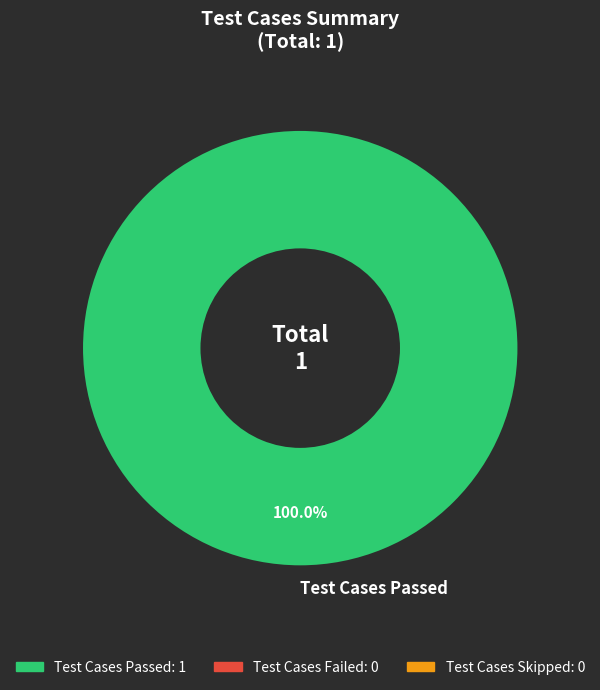

How many segments does this pie chart have?

1